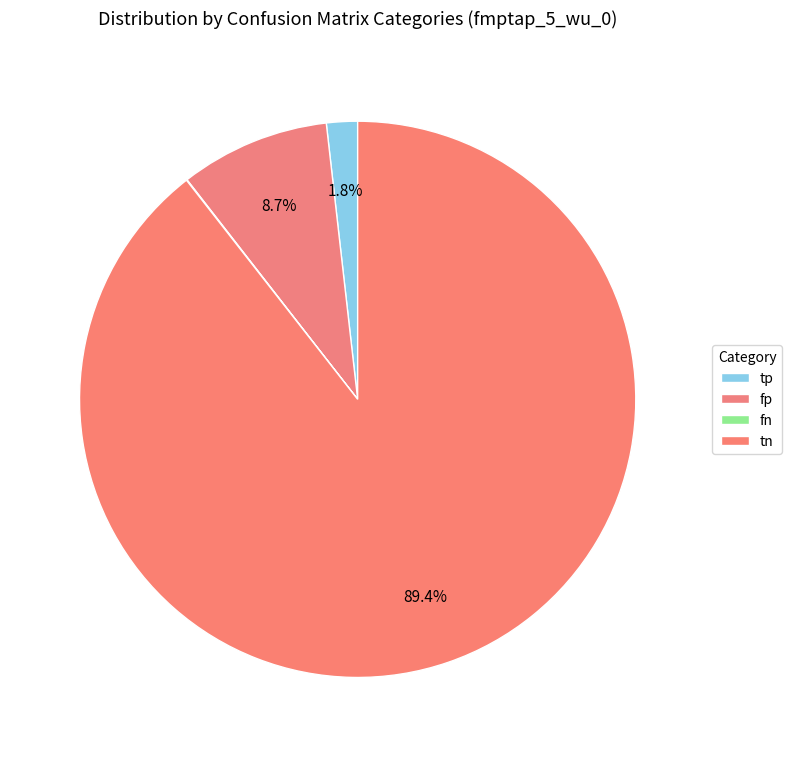

Combined, do fn and fp account for over 50%?

No